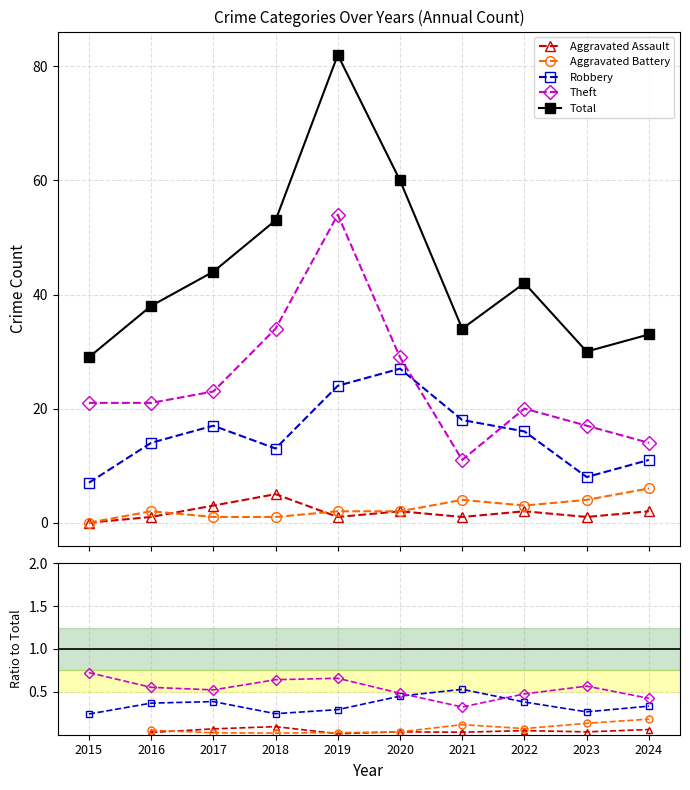

True or false: Robbery has more than 1 interior local peaks.

True